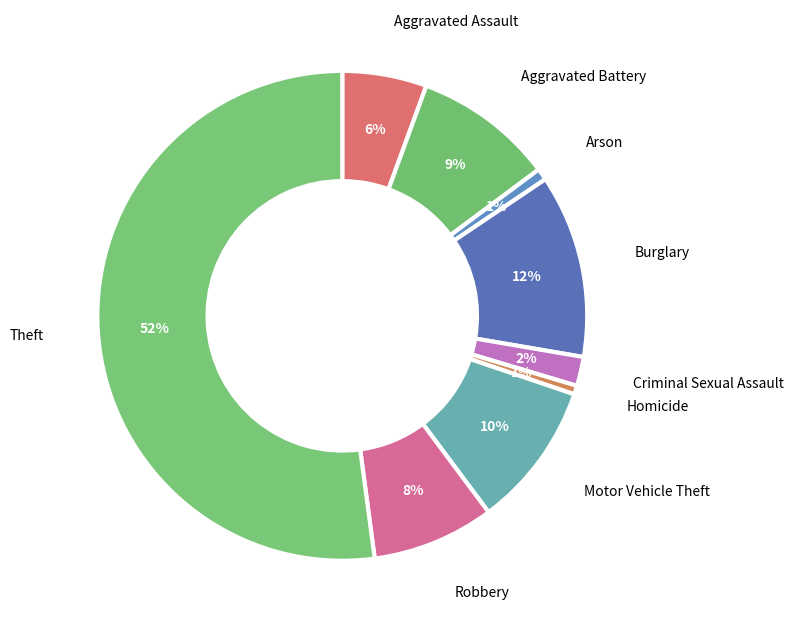

What is the smallest slice in the pie chart?

Homicide